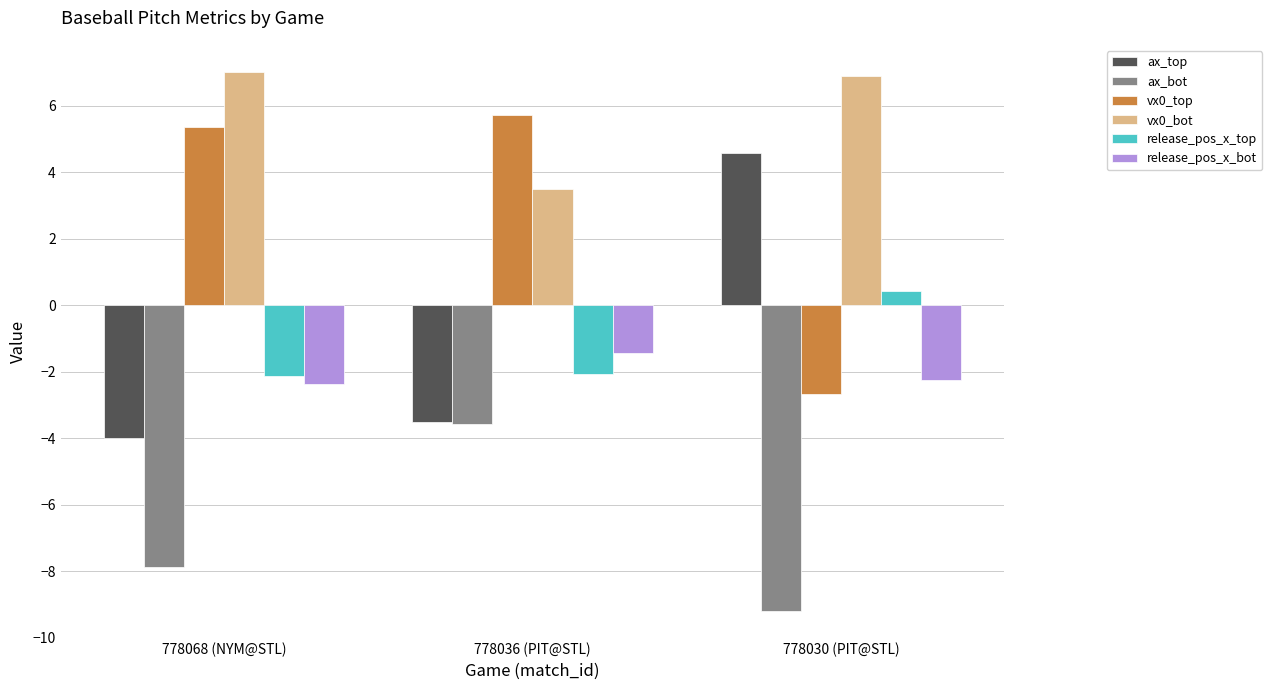

Between 778068 (NYM@STL) and 778036 (PIT@STL), which series saw the biggest shift?

ax_bot